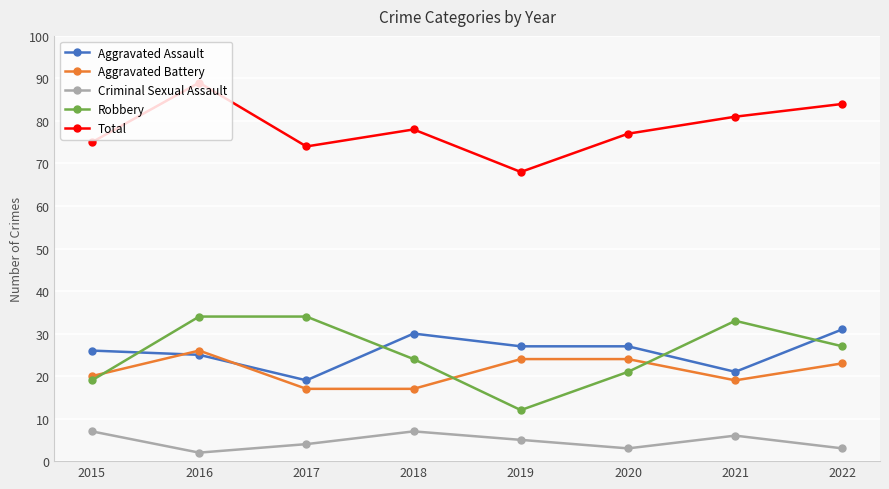

True or false: Aggravated Battery has more than 0 points higher than both neighbors.

True